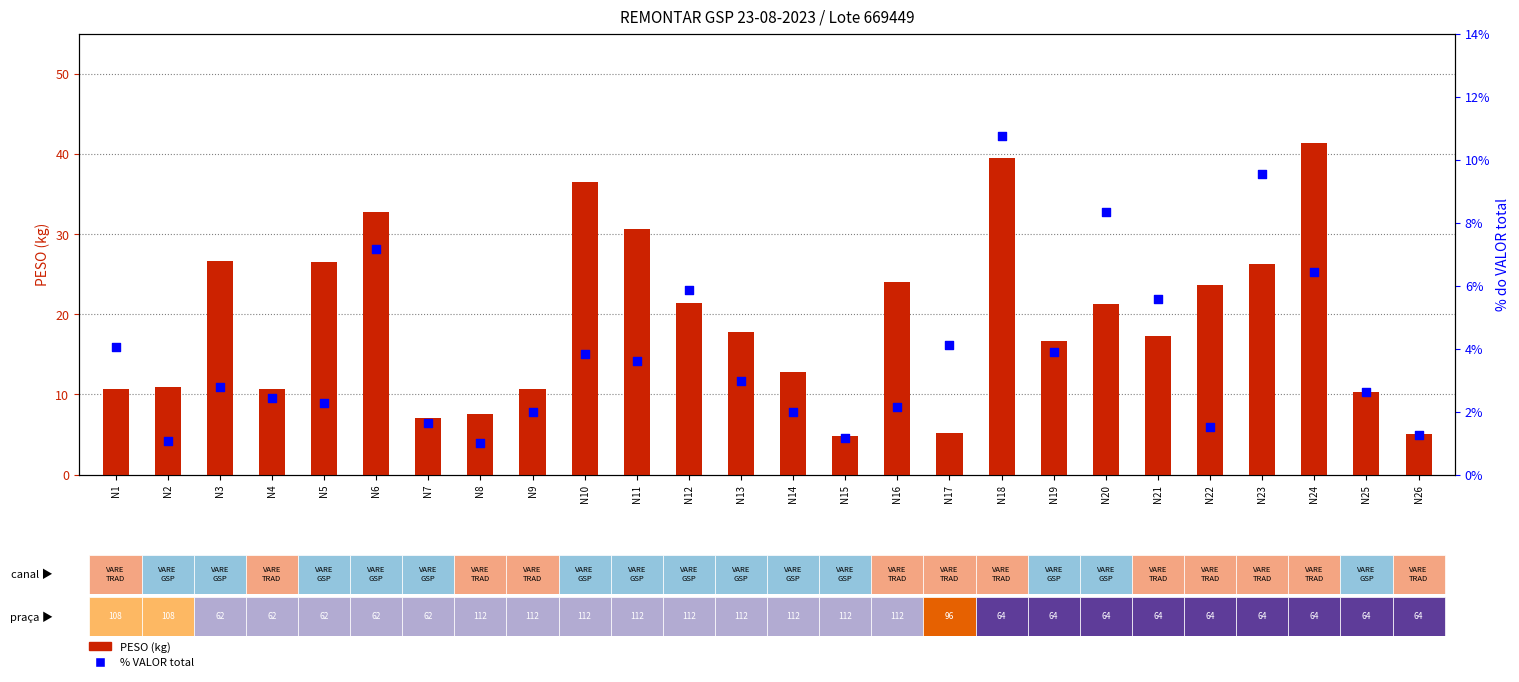

At how many categories does at least one series exceed 16?

15